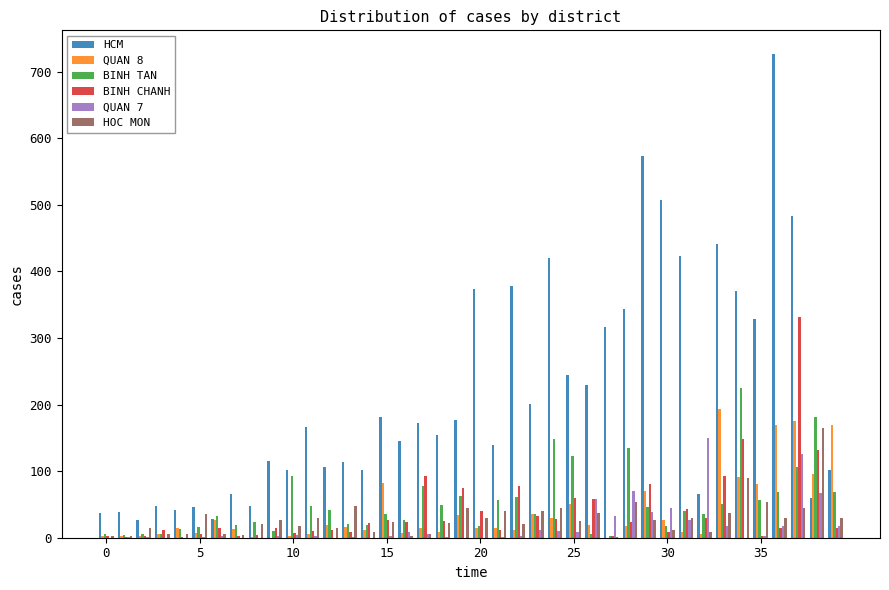

What is the greatest value displayed?

726